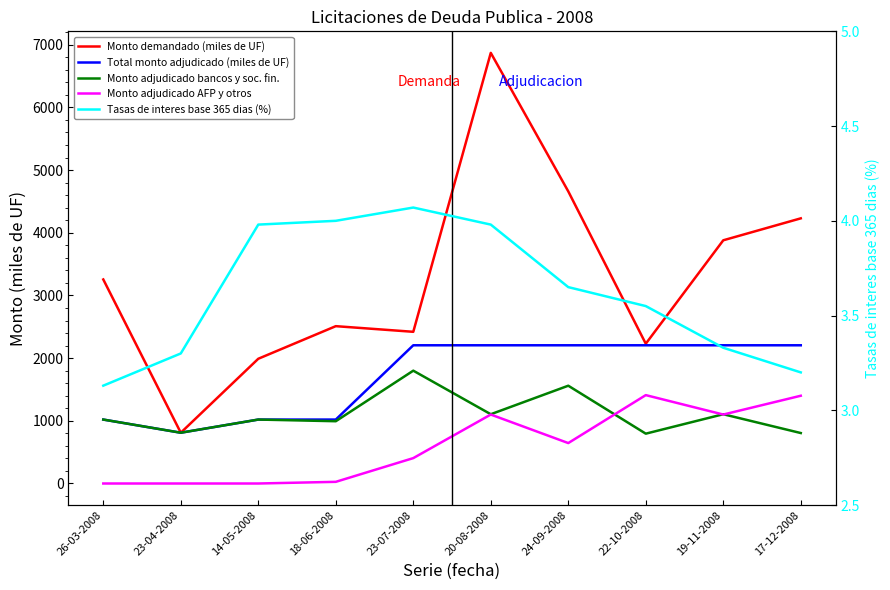

What is the lowest value of the Monto adjudicado bancos y soc. fin. series?

795.0